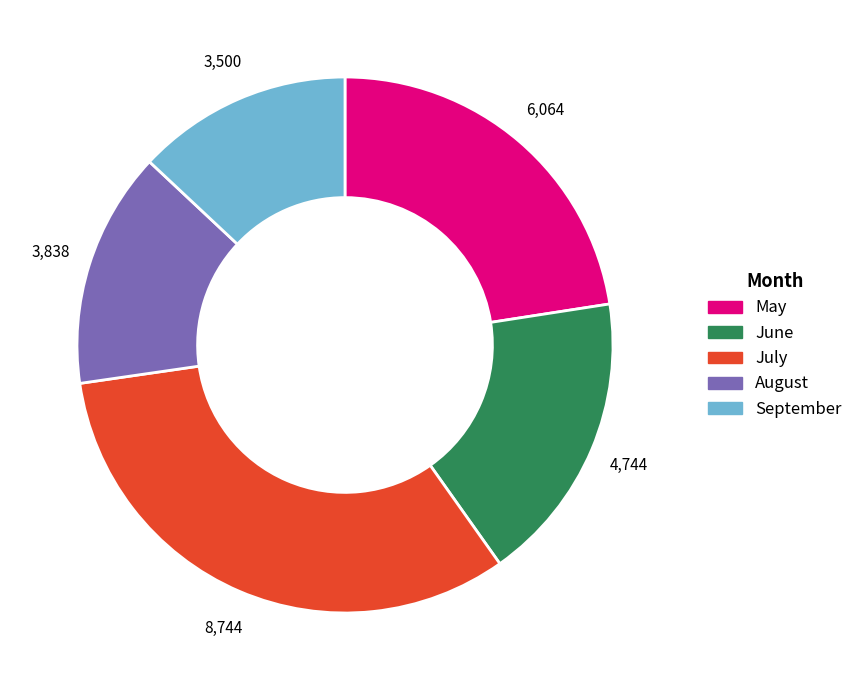

Do July and August together represent more than half of the pie?

No